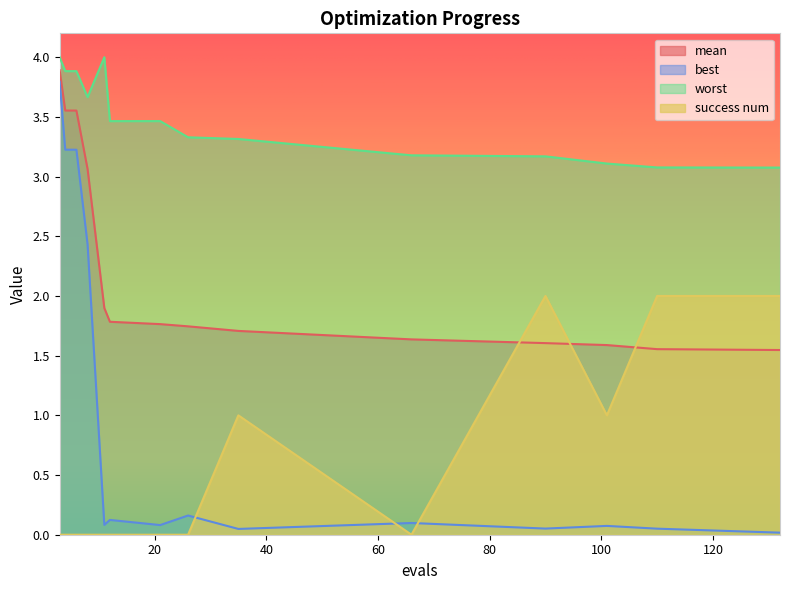

Between 66 and 6, which is larger?

6